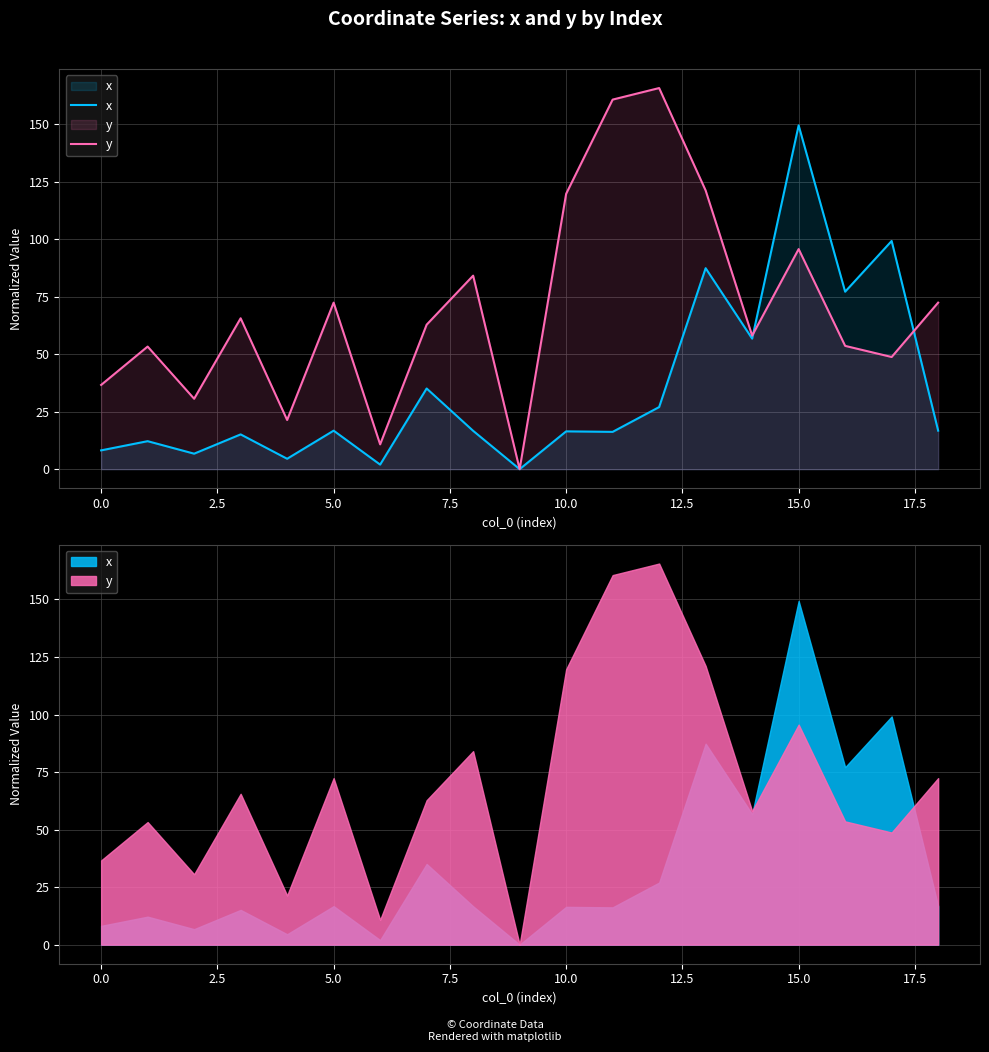

What is the difference between the x values at 7.5 and 2.5?

2.2